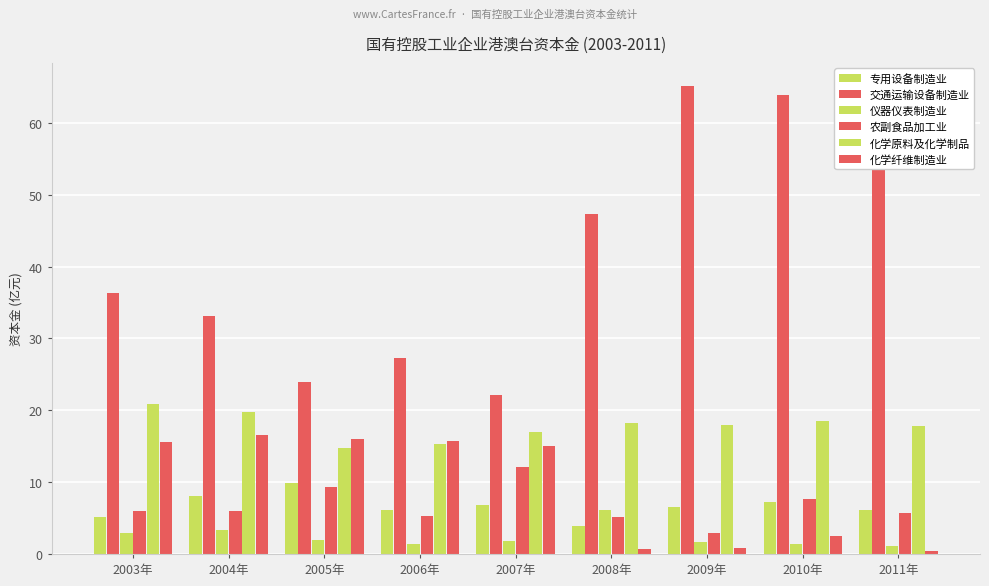

How many bars are there in each group?

6